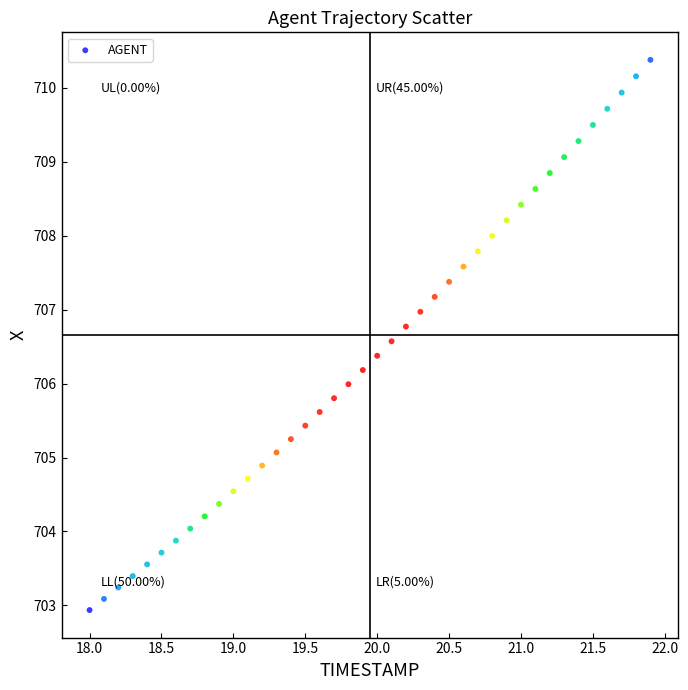

What is the range of X values (max minus min)?

3.9